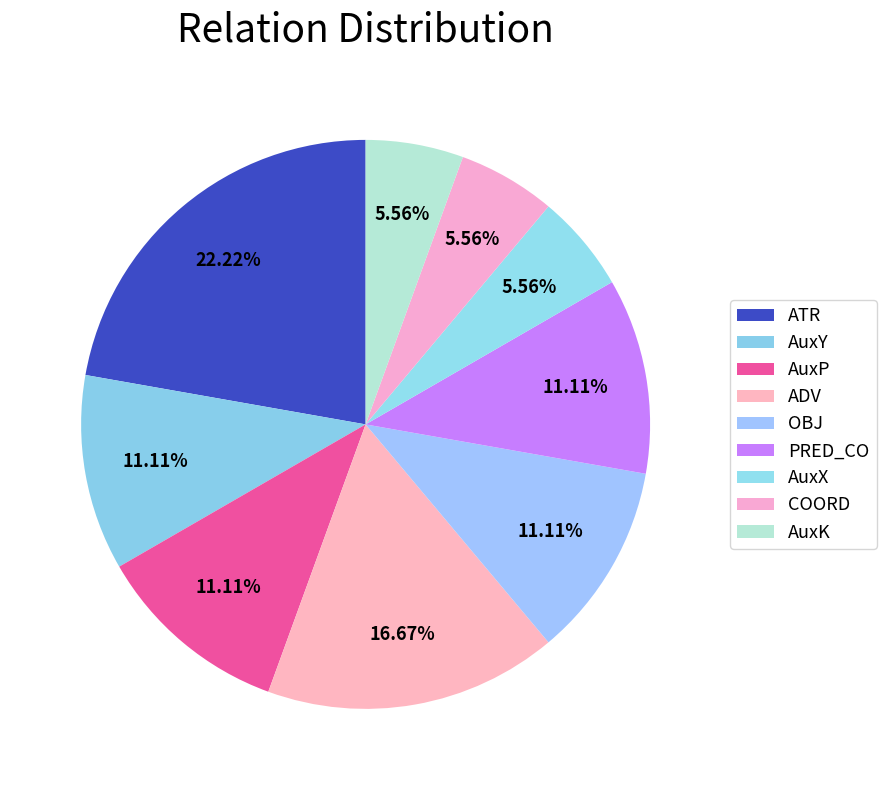

Does any single category account for the majority?

No